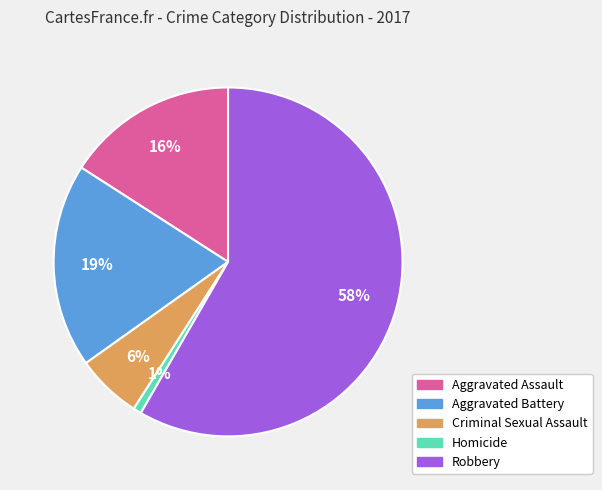

Which slice is the smallest?

Homicide